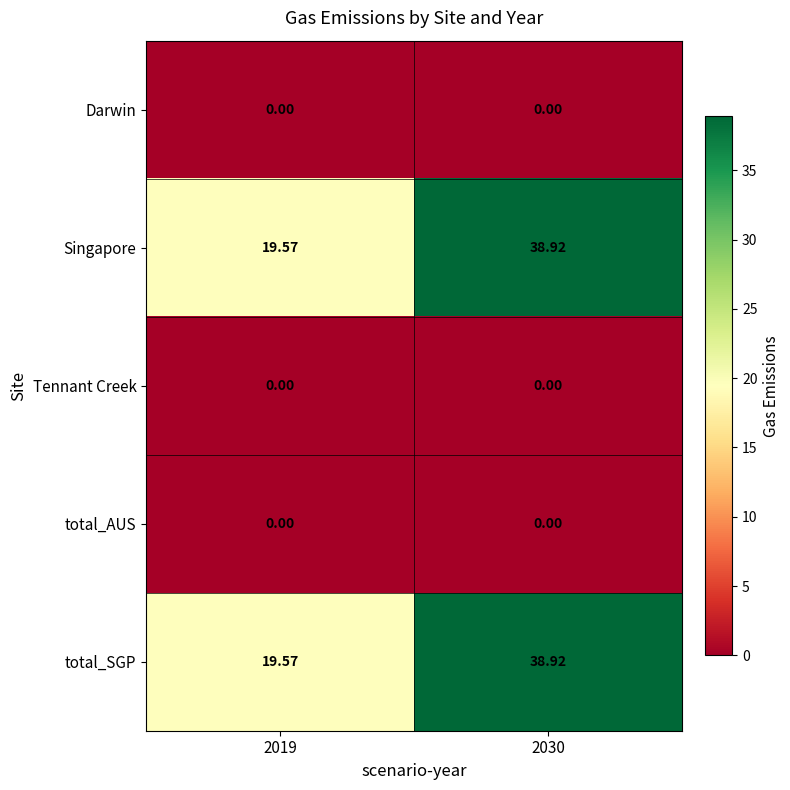

How many categories are shown in the chart?

2